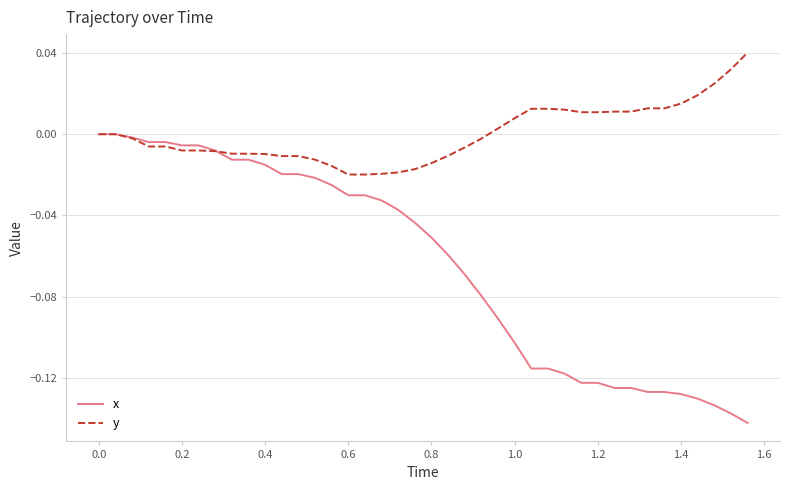

List the series in order of their overall mean, highest first.

y, x